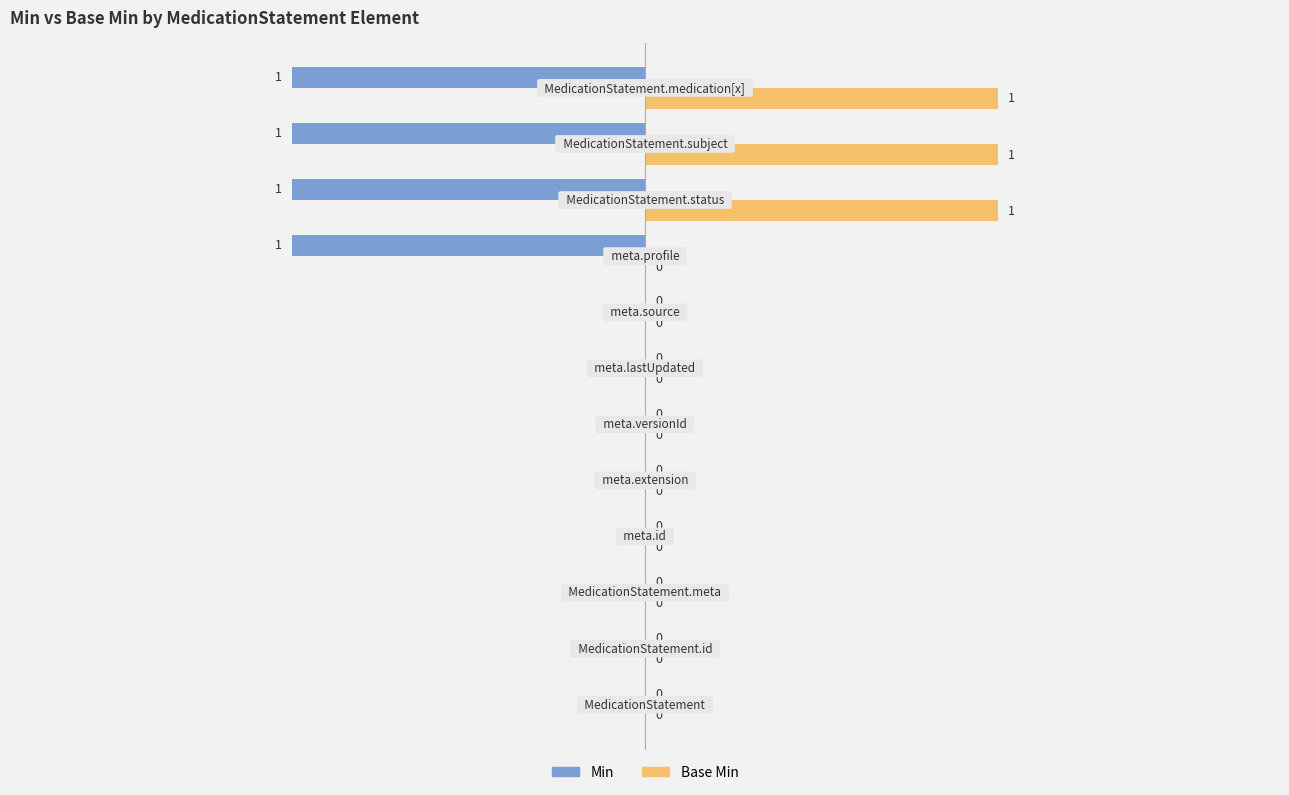

What is the sum of all Base Min values?

3